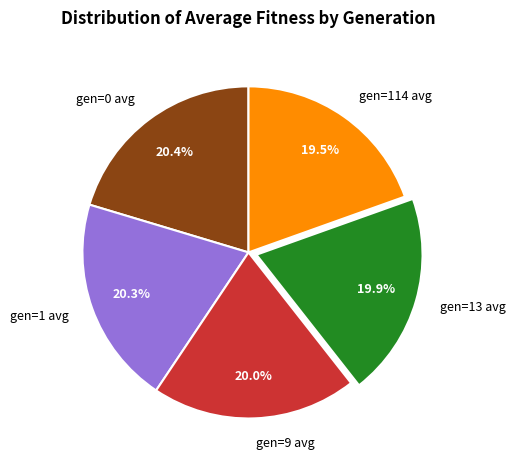

What percentage is NOT represented by gen=114 avg?

80.5%